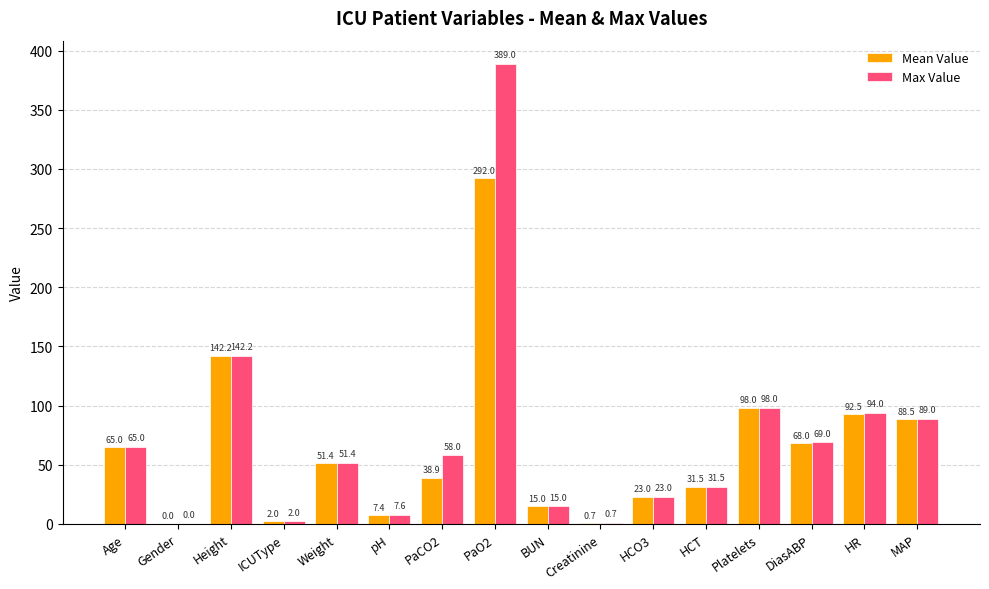

What is the maximum value for Max Value?

389.0